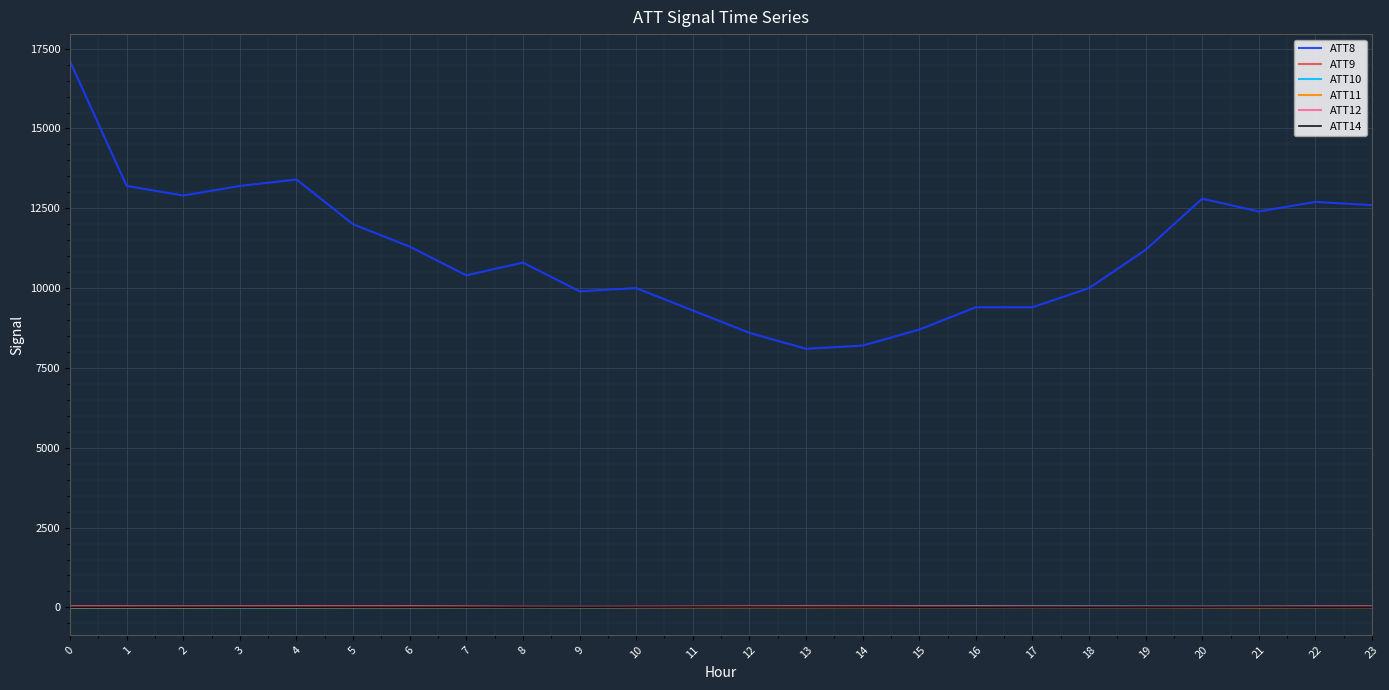

Does the chart display data point markers on the line(s)?

No